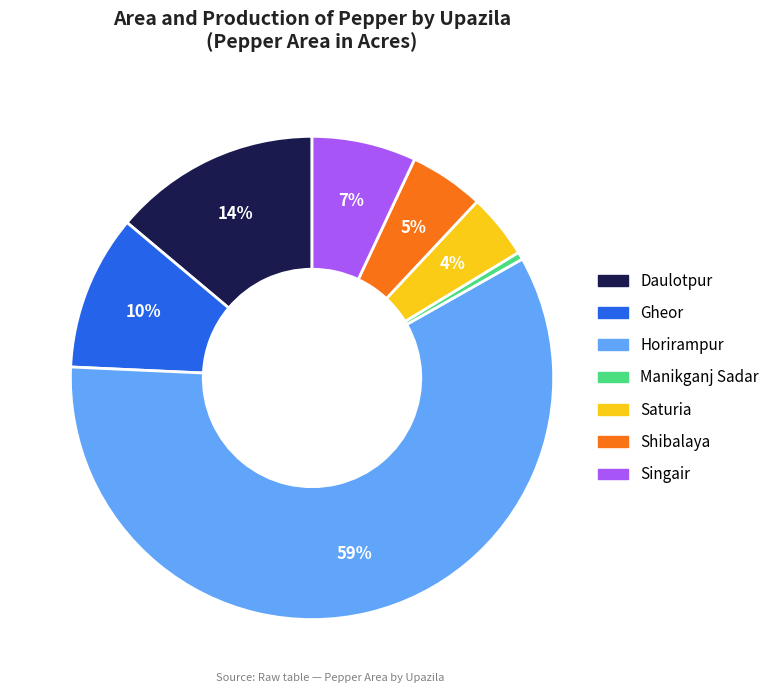

Combined, do Manikganj Sadar and Horirampur account for over 50%?

Yes